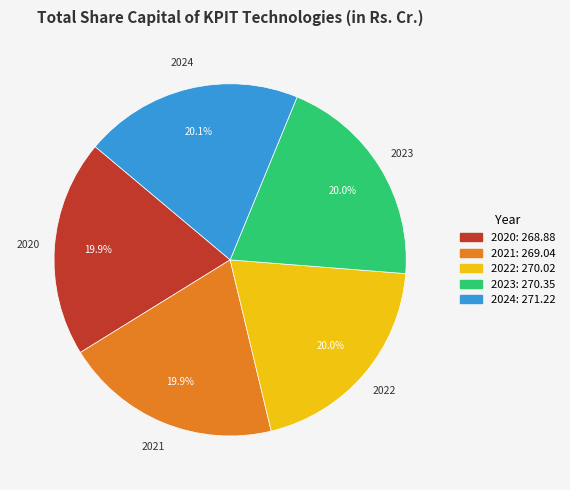

Combined, what portion of the pie is 2022 and 2023?

40.0%